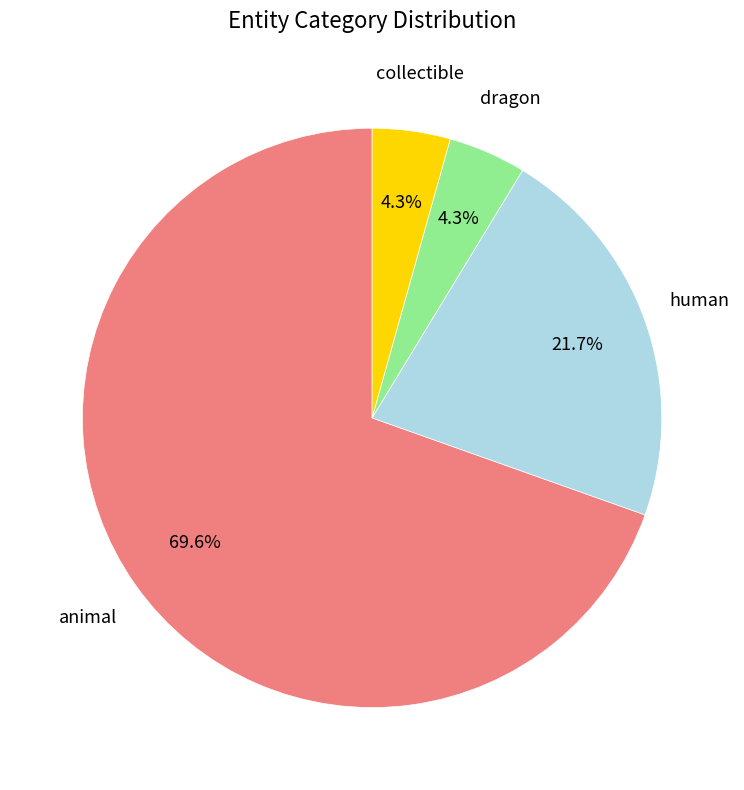

To the nearest percent, what portion does collectible represent?

4%